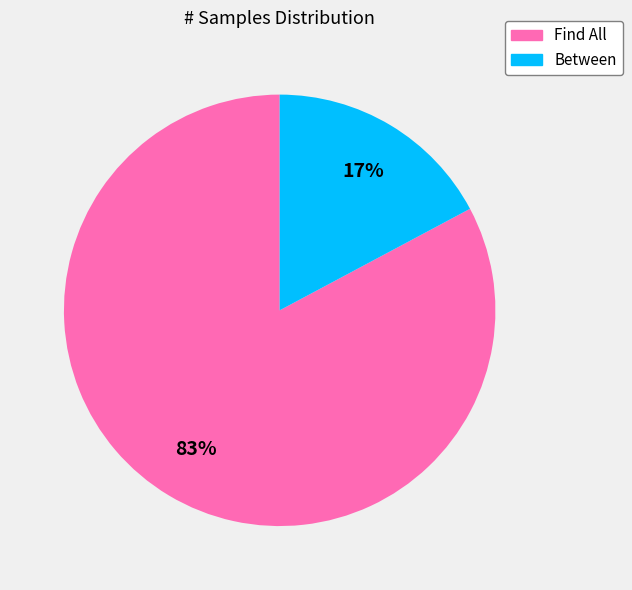

What is the smallest slice in the pie chart?

Between